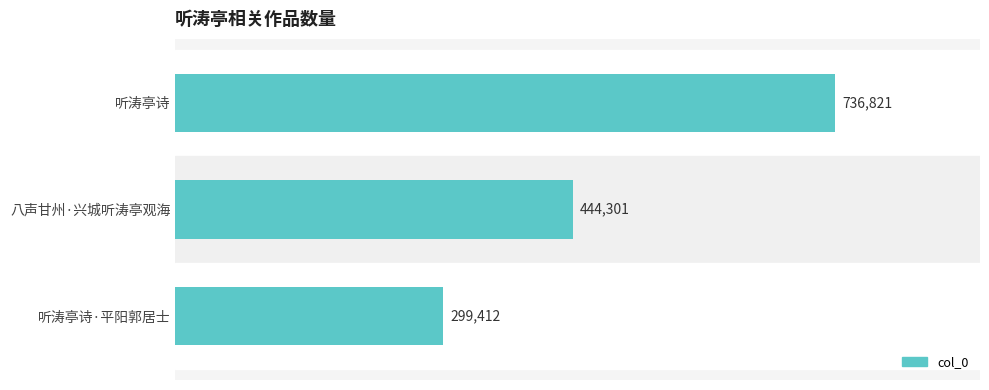

Are the bars grouped side by side (vs. stacked)?

No